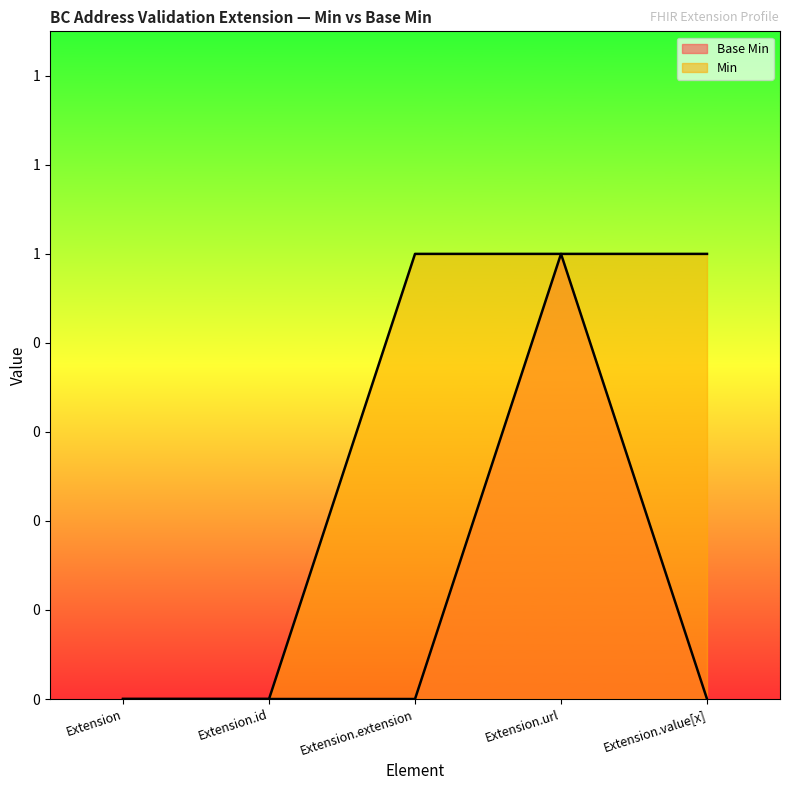

Reading left to right, extract all data points from this chart.

Base Min: Extension=0	Extension.id=0	Extension.extension=0	Extension.url=1	Extension.value[x]=0
Min: Extension=0	Extension.id=0	Extension.extension=1	Extension.url=1	Extension.value[x]=1